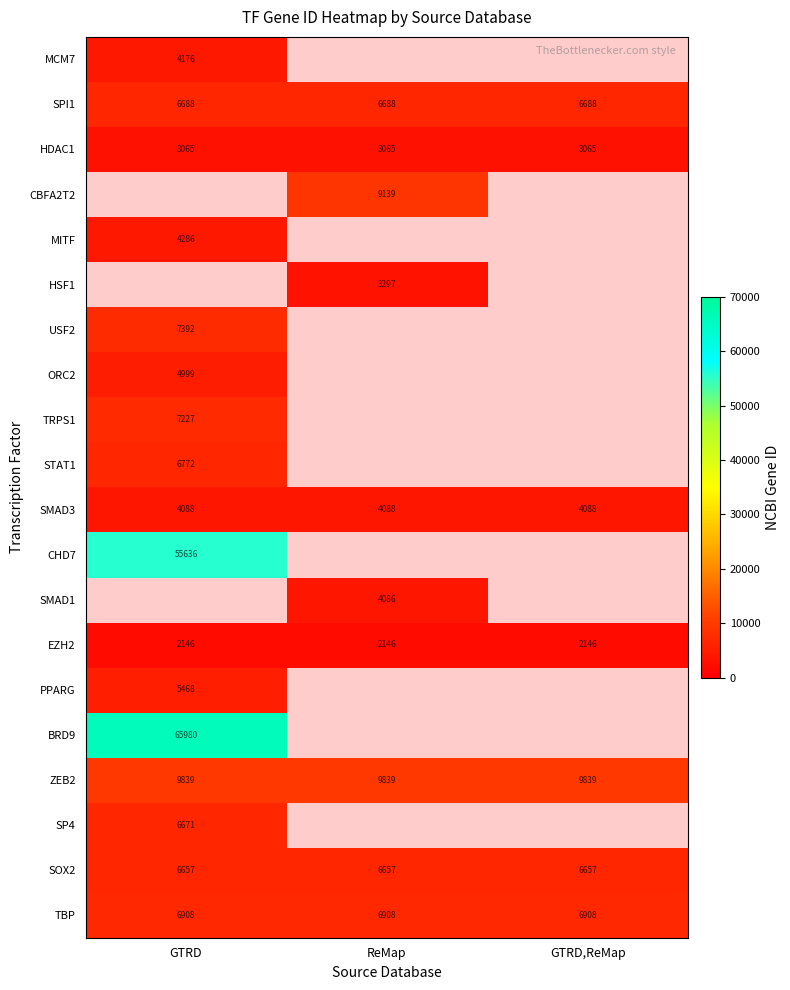

The value of SOX2 at GTRD is 6657. True or false?

True